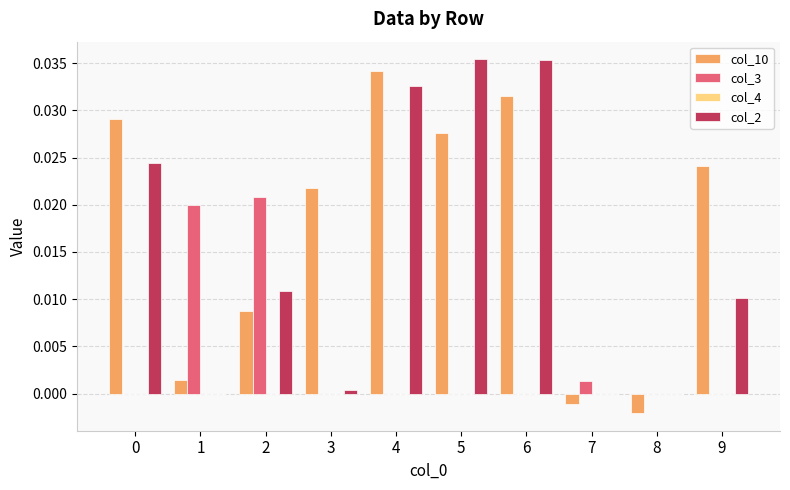

Is the value of col_3 at 1 greater than the value of col_2 at 9?

Yes